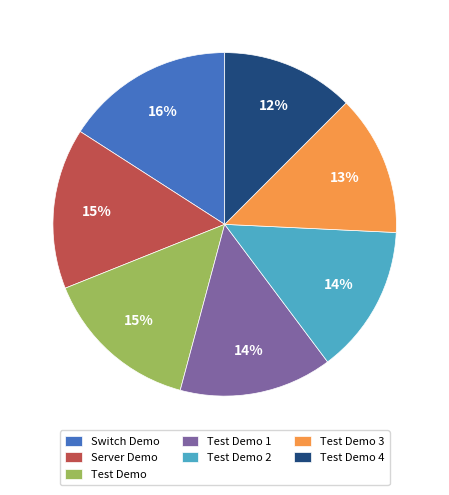

What percentage is the Switch Demo slice, to the nearest percent?

16%